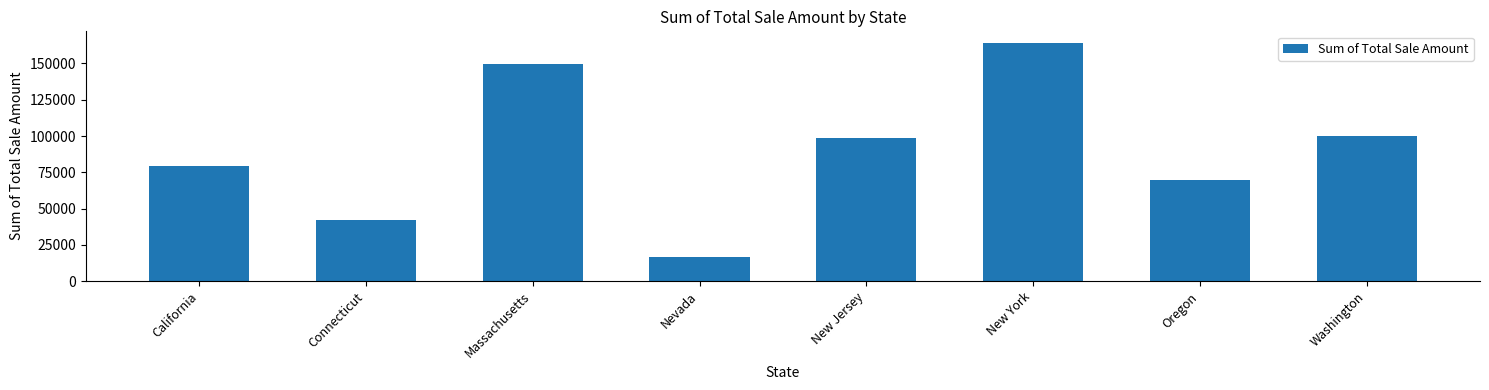

Are the bars horizontal?

No